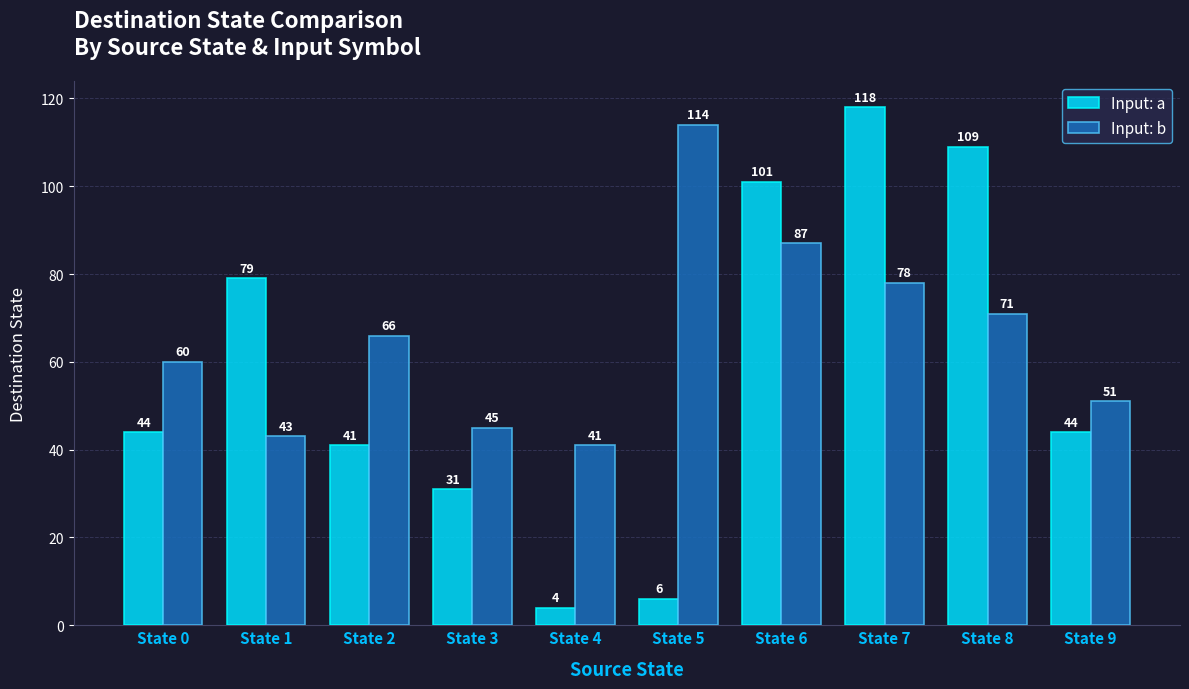

What is the sum of the Input: a values at State 2 and State 3?

72